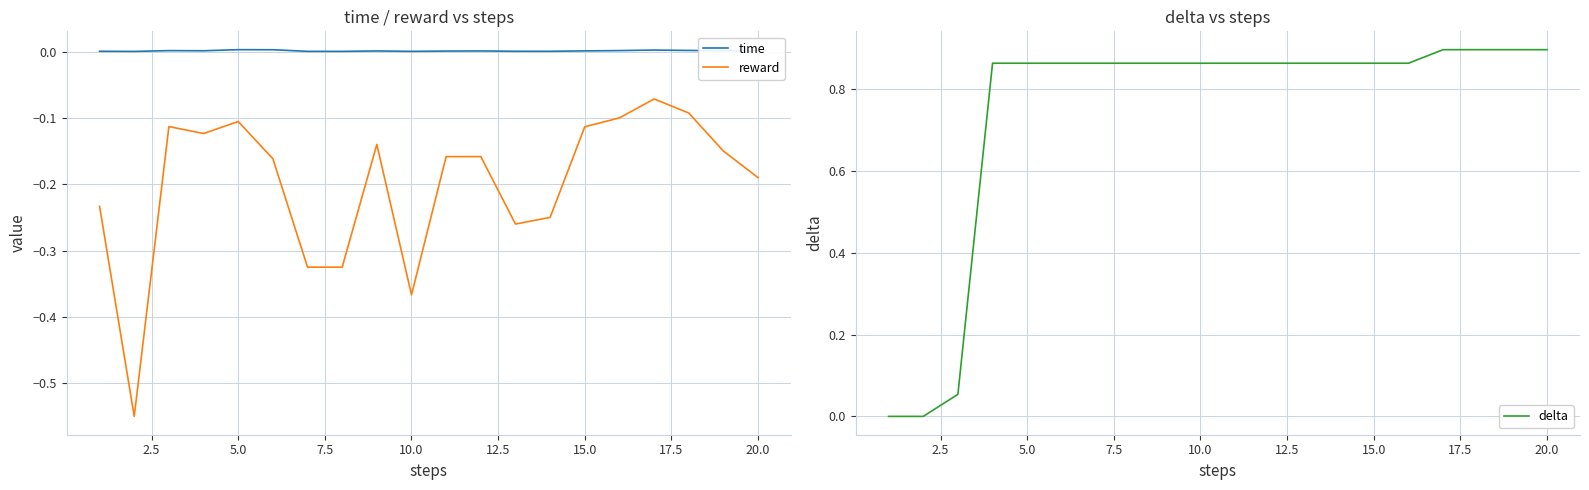

How many interior local valleys does the time series have?

5